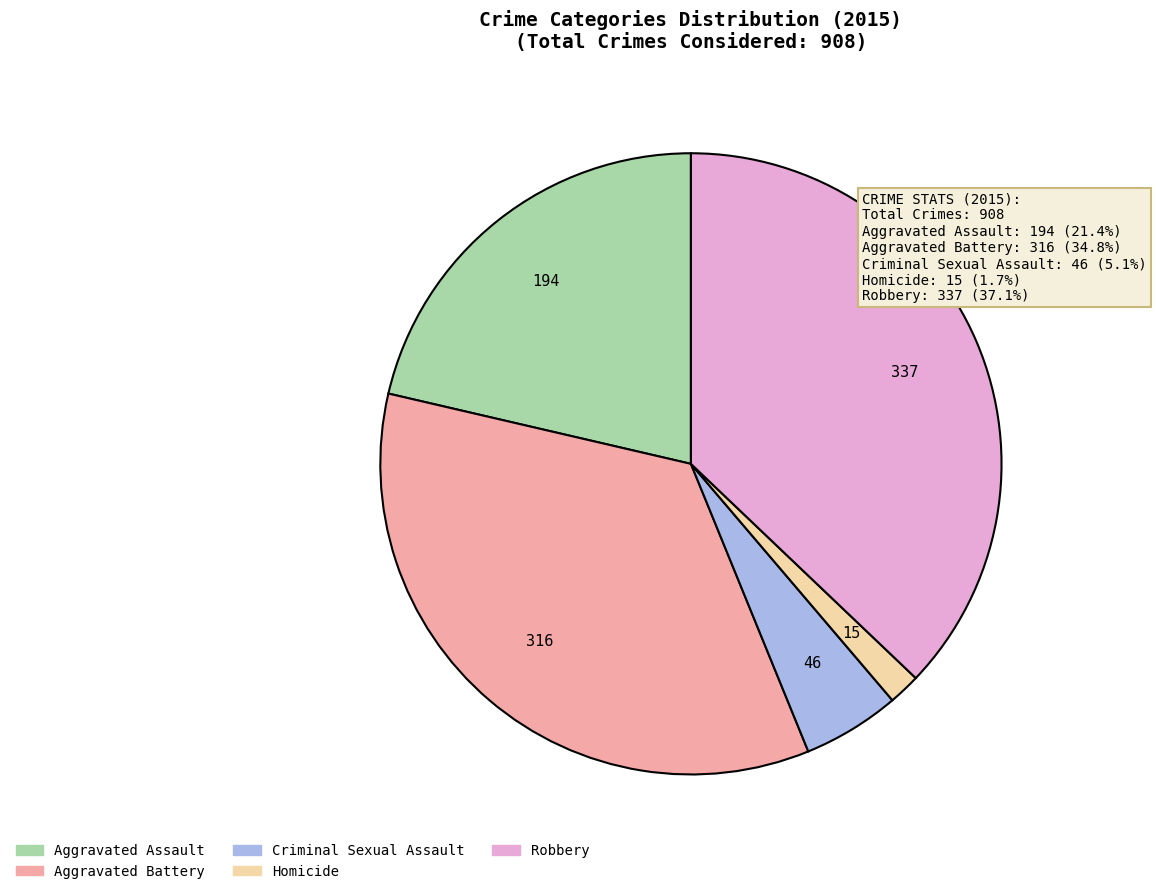

Which has a higher value, Criminal Sexual Assault or Aggravated Battery?

Aggravated Battery